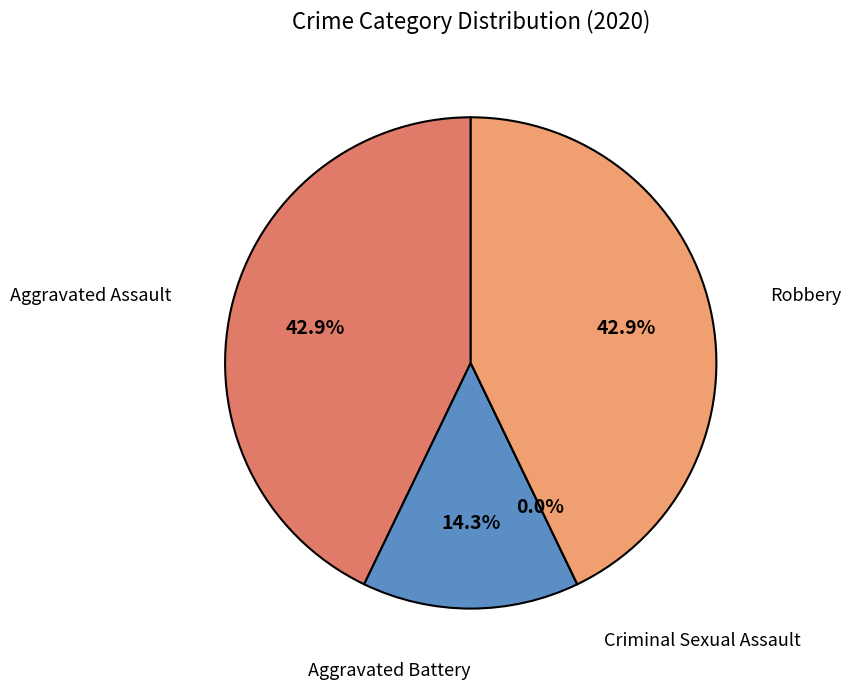

To the nearest percent, what is the difference between the largest and smallest slice percentages?

43%